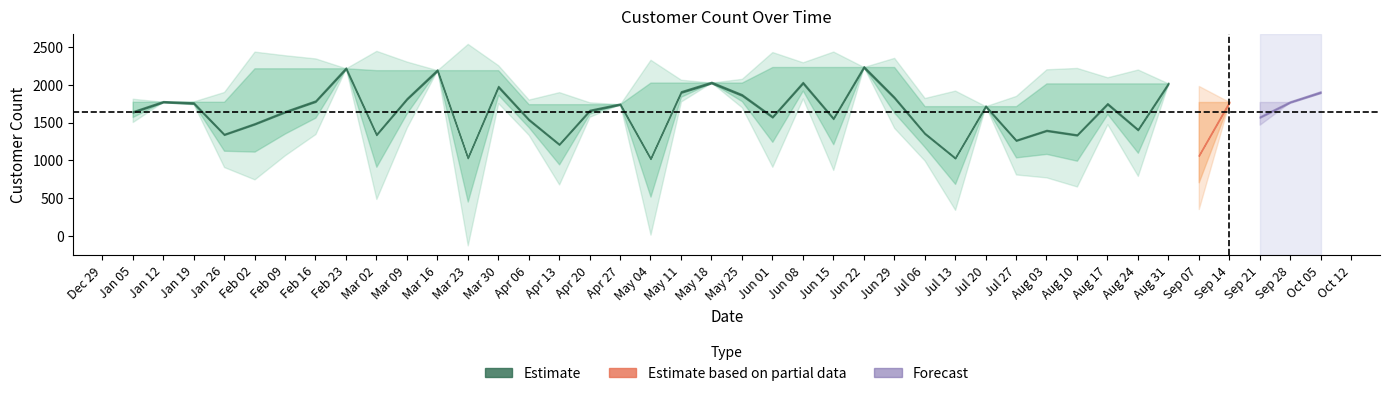

Count the number of categories in the chart.

40